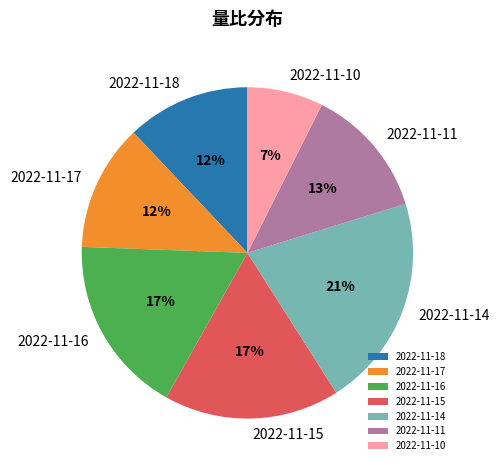

Is it true that 2022-11-15 is 17% of the pie?

True